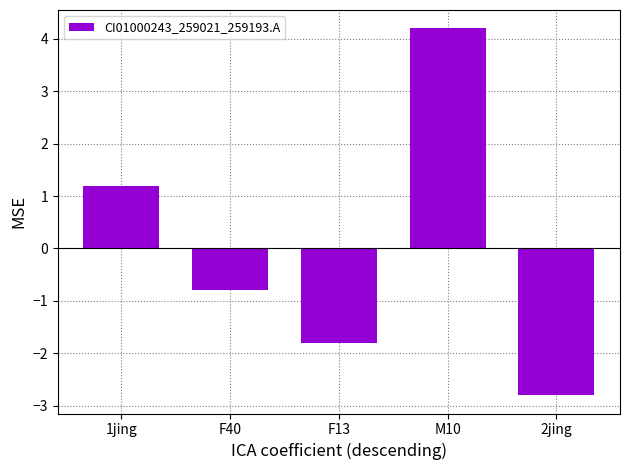

What is the value of the 3rd bar from the left?

-1.8